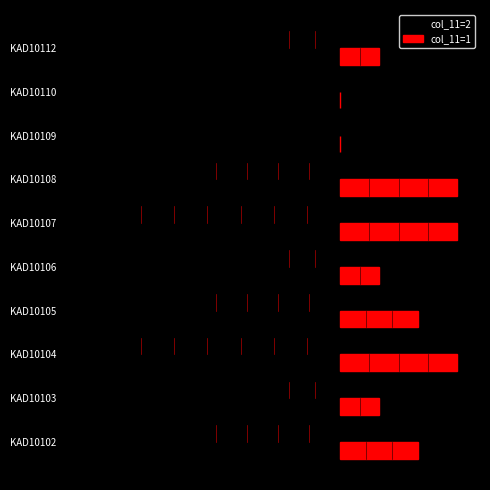

What is the sum of all col_11=2 values?

-30